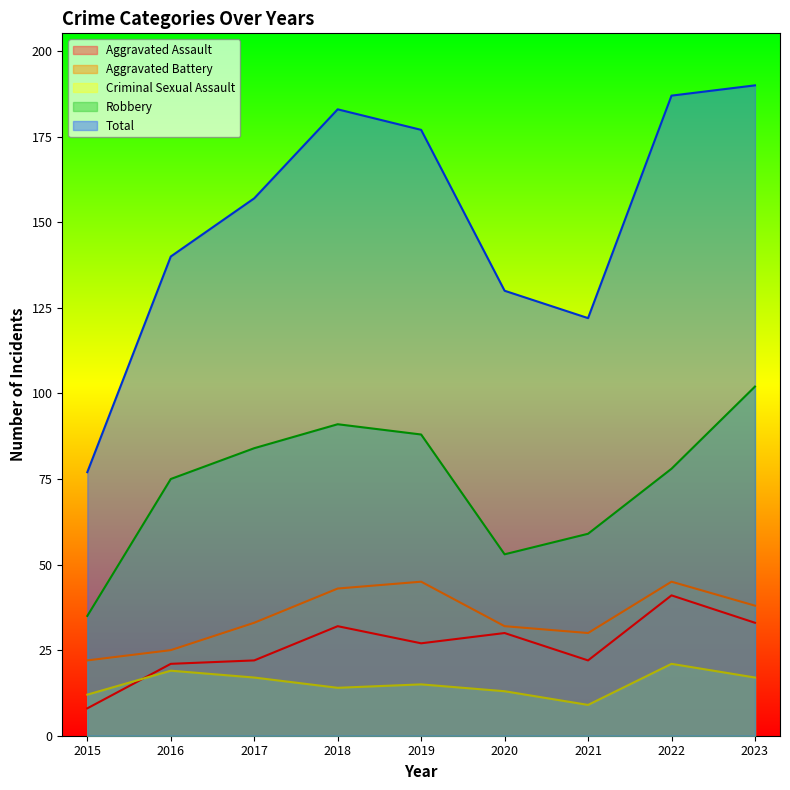

What is the sum of all Total values?

1363